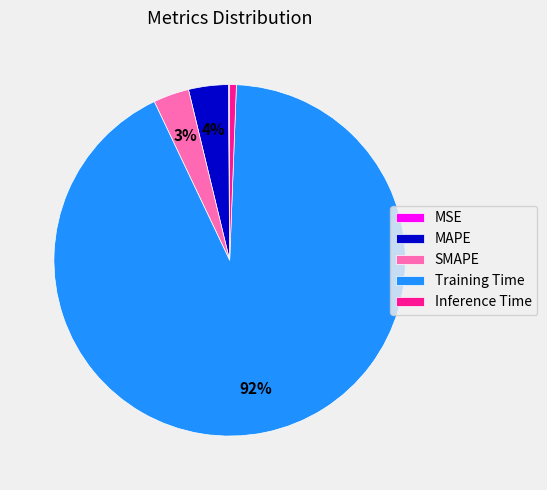

The Inference Time slice represents 11% of the pie. True or false?

False